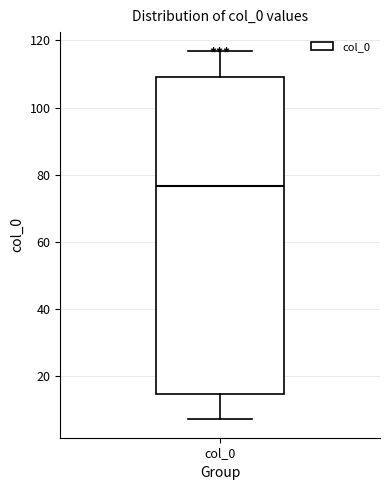

Read this box plot against the y-axis: the position of the median line, the range covered by the box, and the ends of both whiskers. The values are not printed on the chart, so give them approximately, as read against the axis.

median 76, box 14 to 110, whiskers 8 to 118